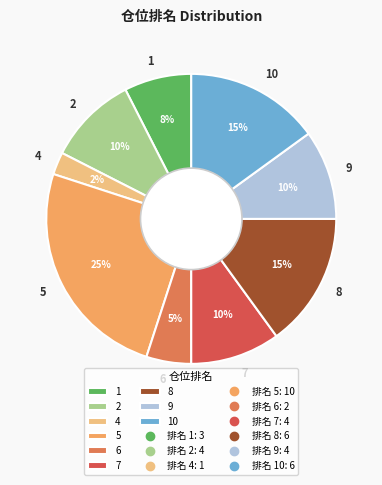

What percentage is the 10 slice, to the nearest percent?

15%